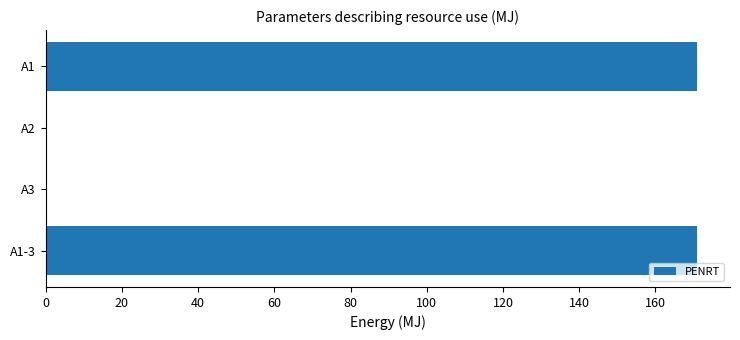

What is the greatest value displayed?

171